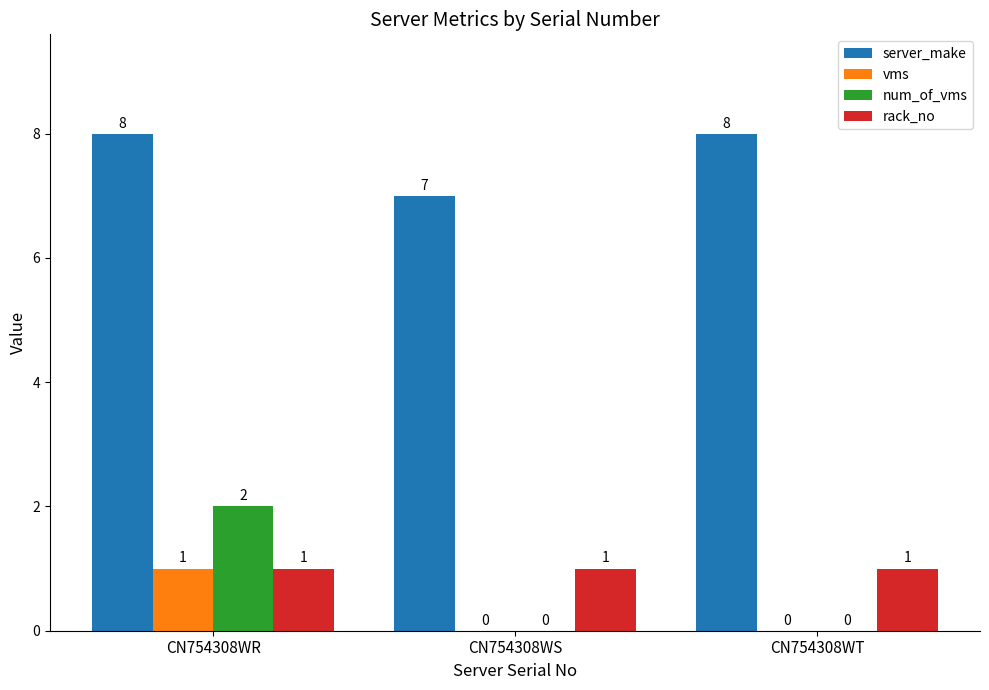

Is it true that rack_no equals 1 at CN754308WR?

True